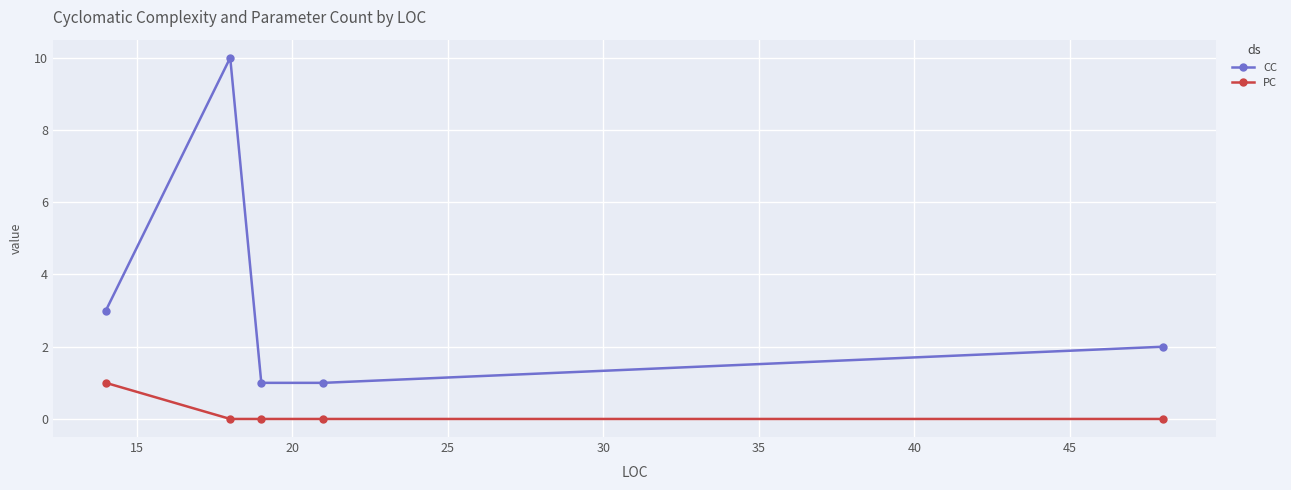

Rank the series by their maximum value, from lowest to highest.

PC, CC